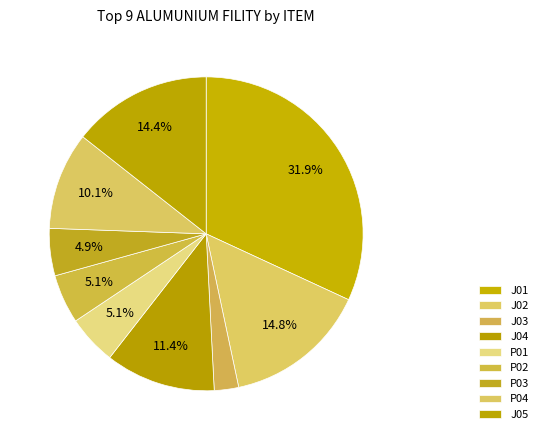

Count the number of slices in the pie.

9